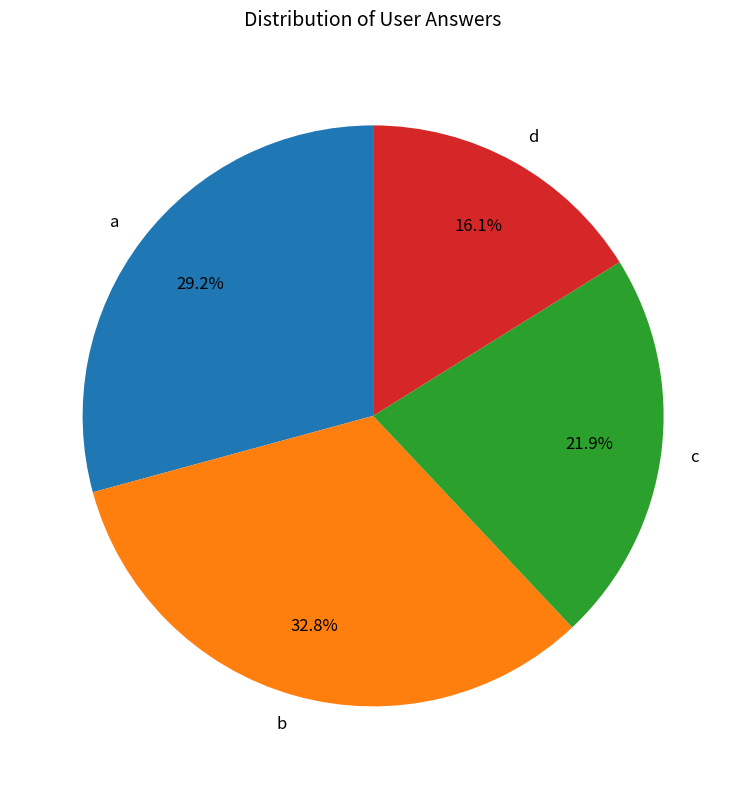

Which has a higher value, c or a?

a